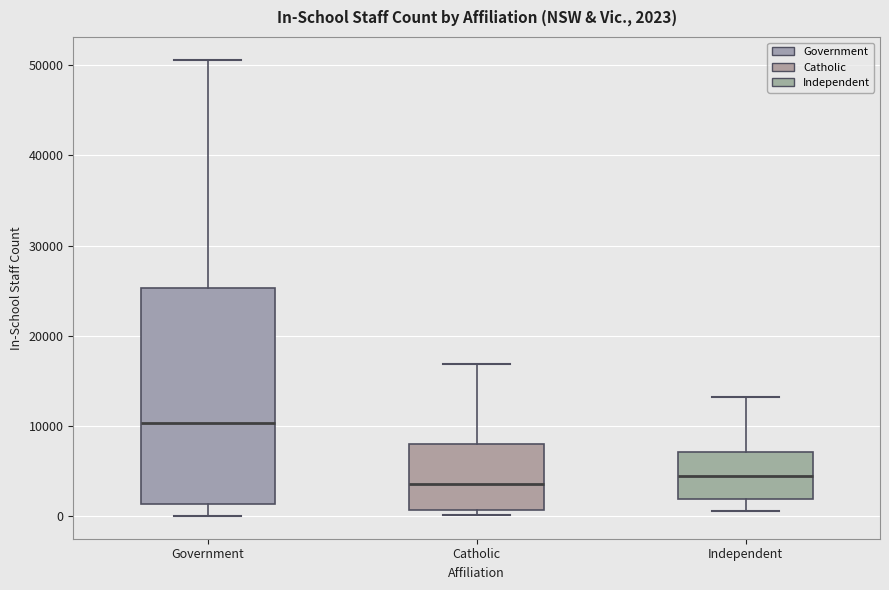

Comparing the boxes themselves (not the whiskers), which one is the tallest?

Government